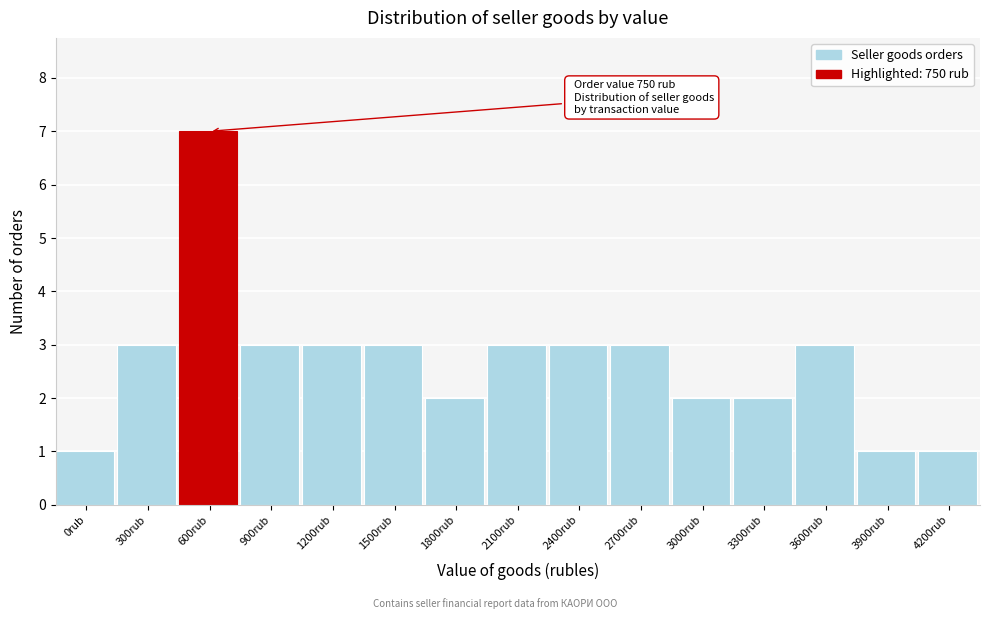

Reading right to left, extract all data points from this chart.

4200rub=1	3900rub=1	3600rub=3	3300rub=2	3000rub=2	2700rub=3	2400rub=3	2100rub=3	1800rub=2	1500rub=3	1200rub=3	900rub=3	600rub=7	300rub=3	0rub=1